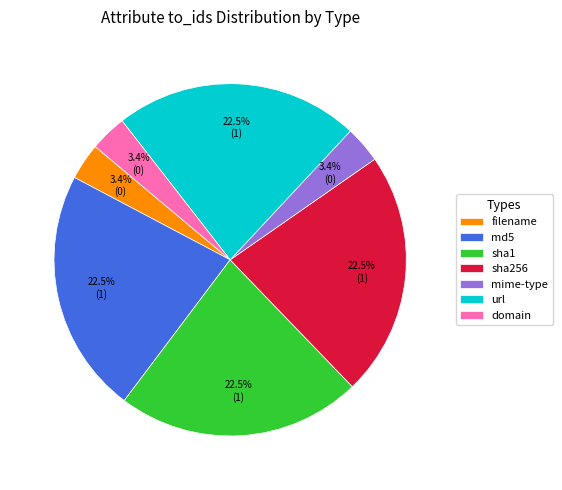

Does md5 account for over 50% of the chart?

No